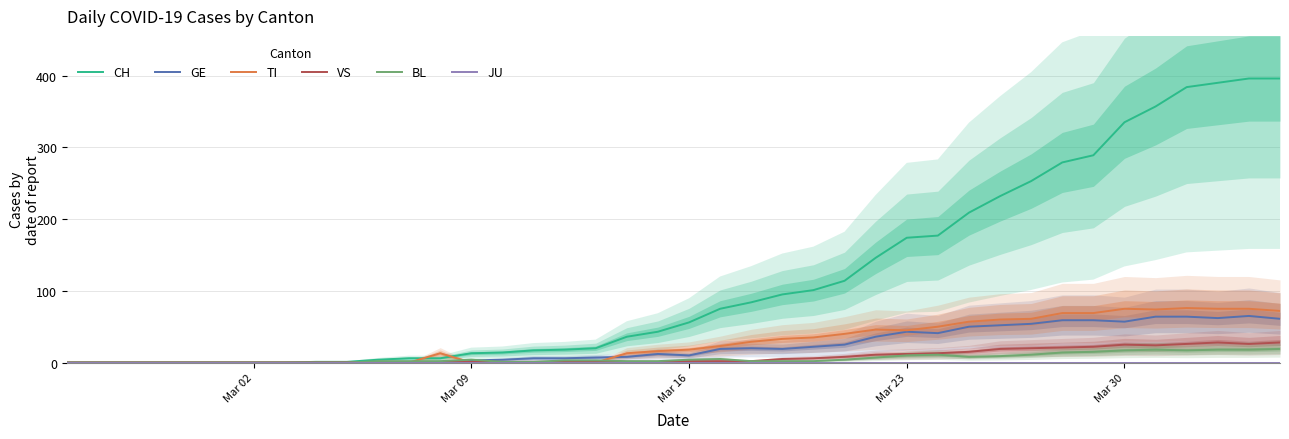

How many categories are shown in the chart?

40